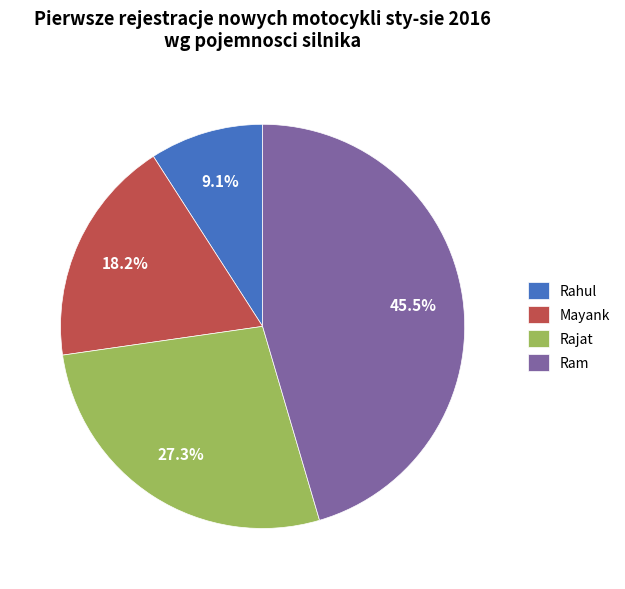

Which slice is the largest?

Ram